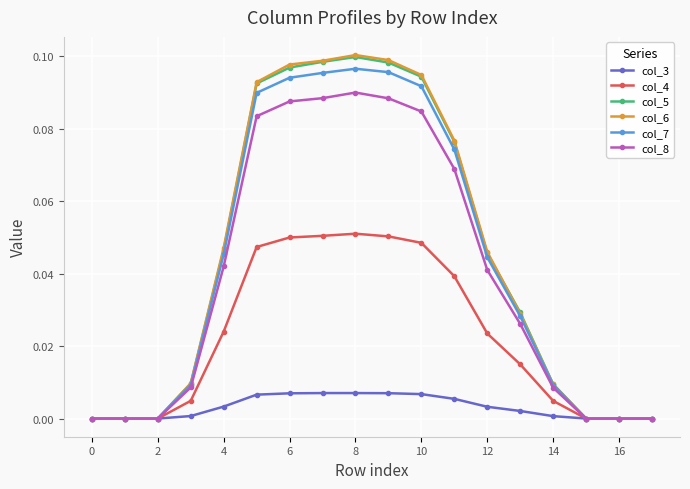

True or false: col_3 has more than 0 interior local peaks.

True